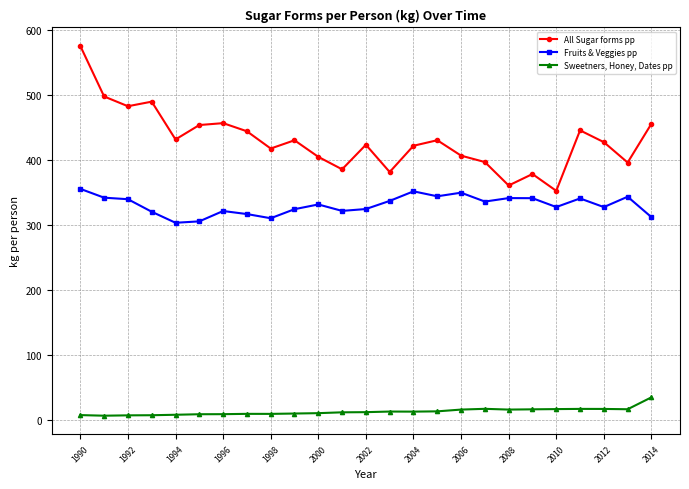

How many lines are shown in the chart?

3